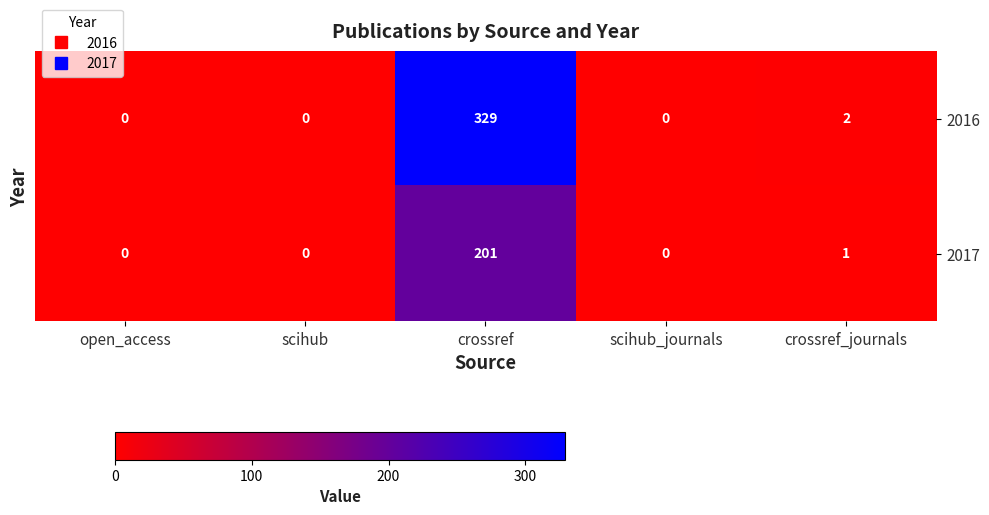

What is the sum of all 2016 values?

331